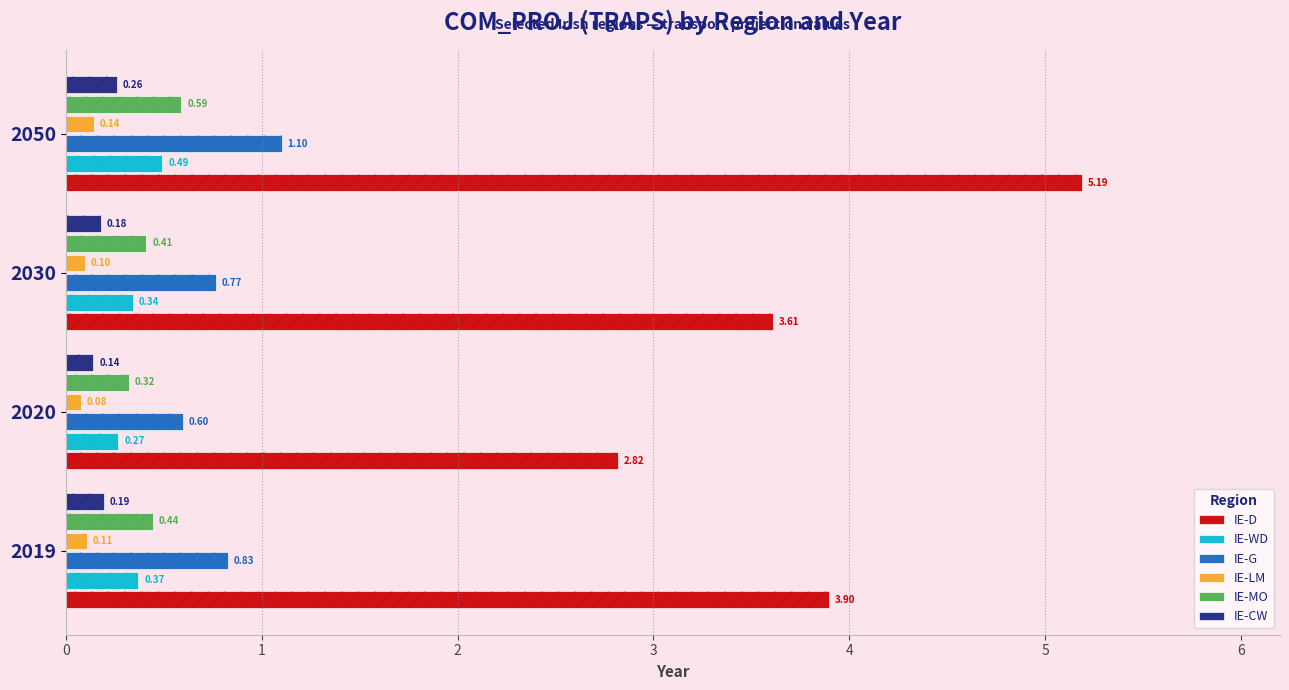

Reading left to right, what are all the values shown in this chart?

IE-D: 3.9	2.8	3.6	5.2
IE-WD: 0.4	0.3	0.3	0.5
IE-G: 0.8	0.6	0.8	1.1
IE-LM: 0.1	0.1	0.1	0.1
IE-MO: 0.4	0.3	0.4	0.6
IE-CW: 0.2	0.1	0.2	0.3